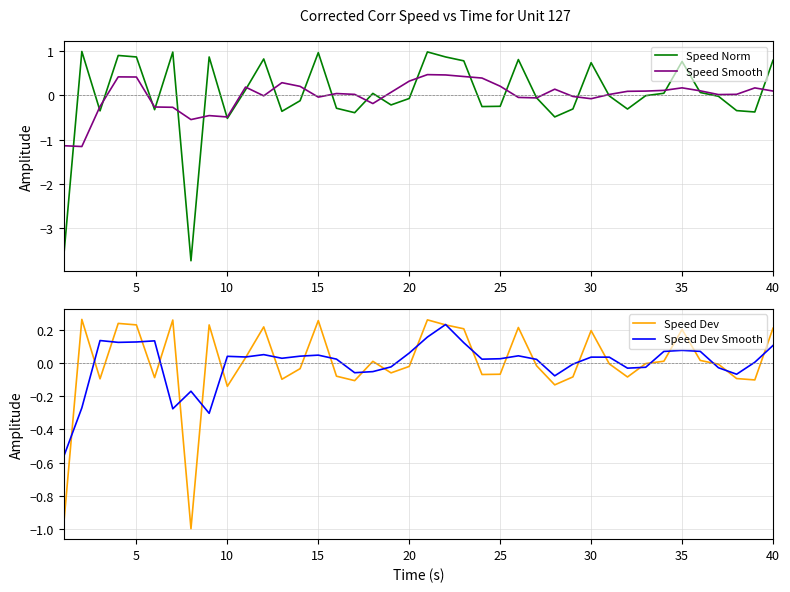

How many values in the Speed Dev Smooth series are below 0?

14